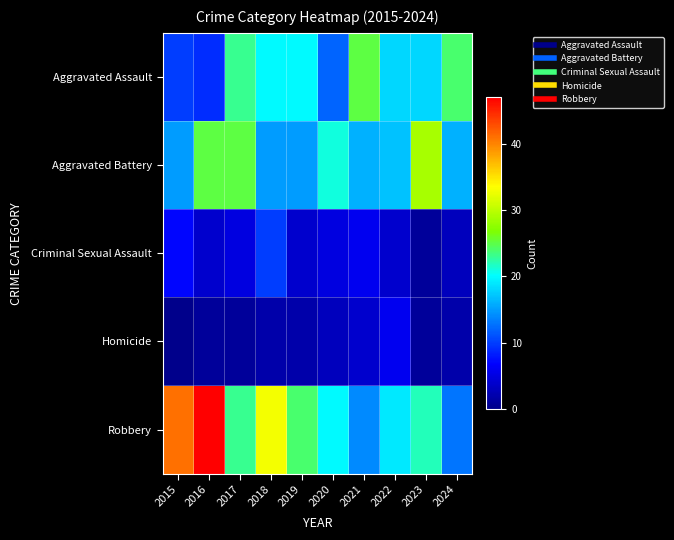

Between 2019 and 2017, which is larger?

2017